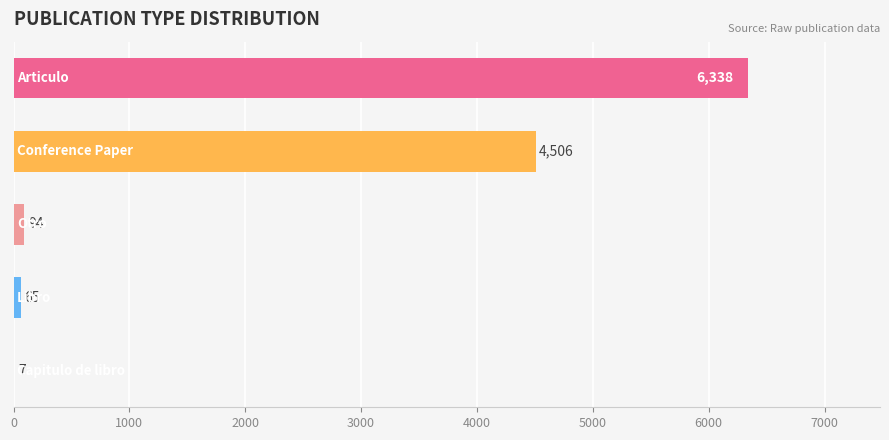

Are the bars horizontal?

Yes